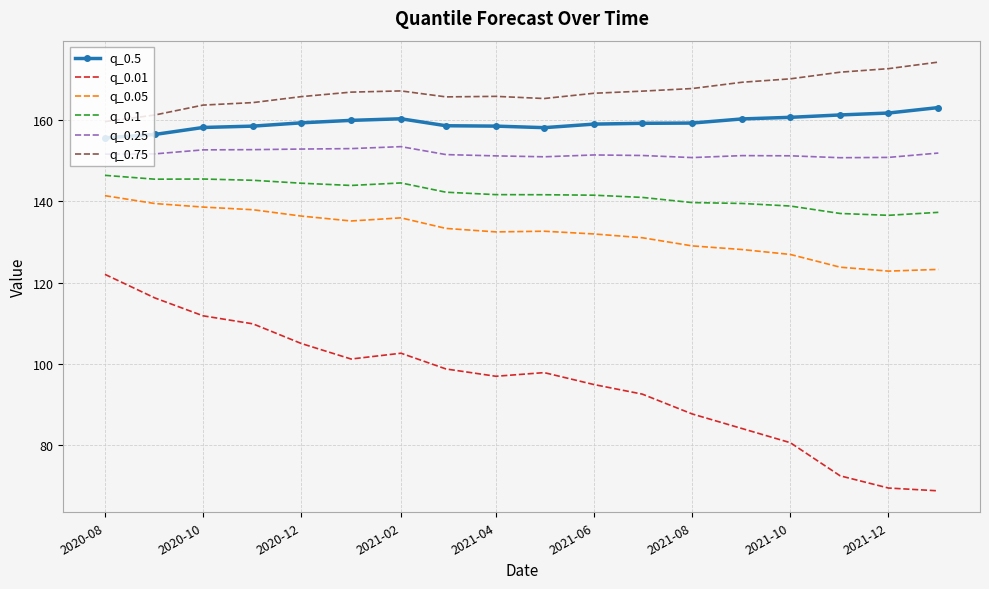

List the series in order of their peak value, lowest first.

q_0.01, q_0.05, q_0.1, q_0.25, q_0.5, q_0.75